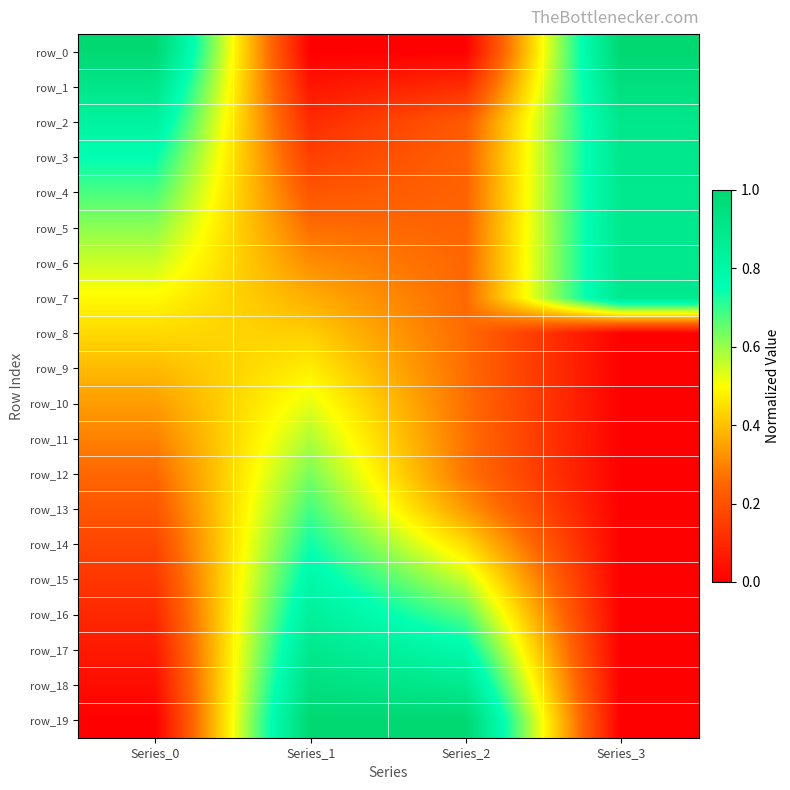

Reading left to right, list all the values displayed in this chart.

row_0: 1.0	0.0	0.0	1.0
row_1: 0.9	0.1	0.1	0.9
row_2: 0.8	0.1	0.2	0.9
row_3: 0.8	0.2	0.2	0.9
row_4: 0.7	0.2	0.2	0.9
row_5: 0.6	0.3	0.2	0.9
row_6: 0.6	0.3	0.3	0.9
row_7: 0.5	0.4	0.3	0.9
row_8: 0.4	0.4	0.3	0.0
row_9: 0.4	0.5	0.3	0.0
row_10: 0.3	0.5	0.3	0.0
row_11: 0.3	0.6	0.3	0.0
row_12: 0.3	0.6	0.3	0.0
row_13: 0.2	0.7	0.3	0.0
row_14: 0.2	0.7	0.4	0.0
row_15: 0.1	0.8	0.6	0.0
row_16: 0.1	0.8	0.7	0.0
row_17: 0.1	0.9	0.8	0.0
row_18: 0.0	0.9	0.9	0.0
row_19: 0.0	1.0	1.0	0.0